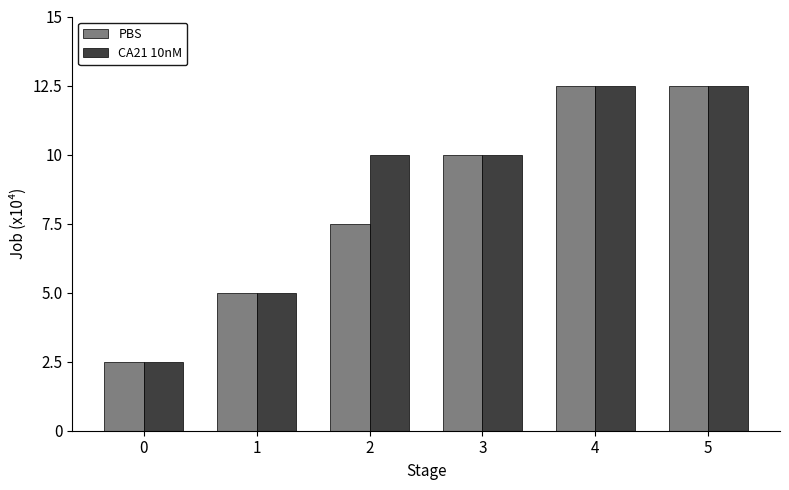

True or false: CA21 10nM has a value of 12.5 at 5.

True